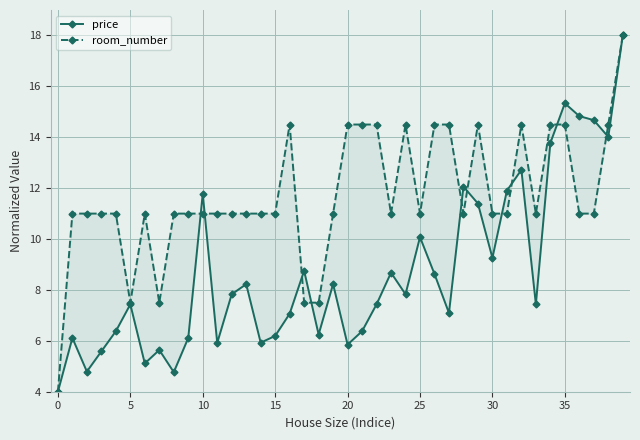

At which category is the sum across all series the highest?

39